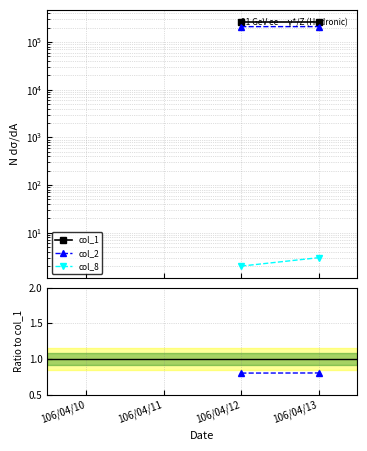

Does the chart have visible grid lines?

Yes